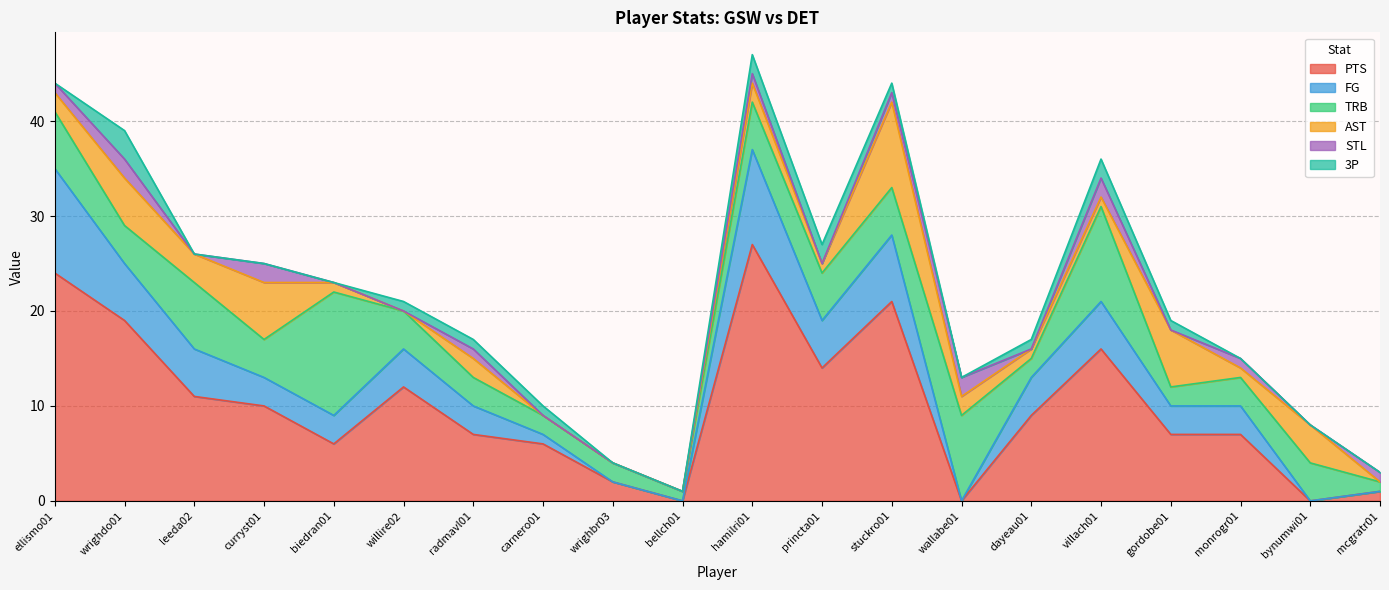

In 3P, how many points are higher than both neighbors (excluding endpoints)?

2